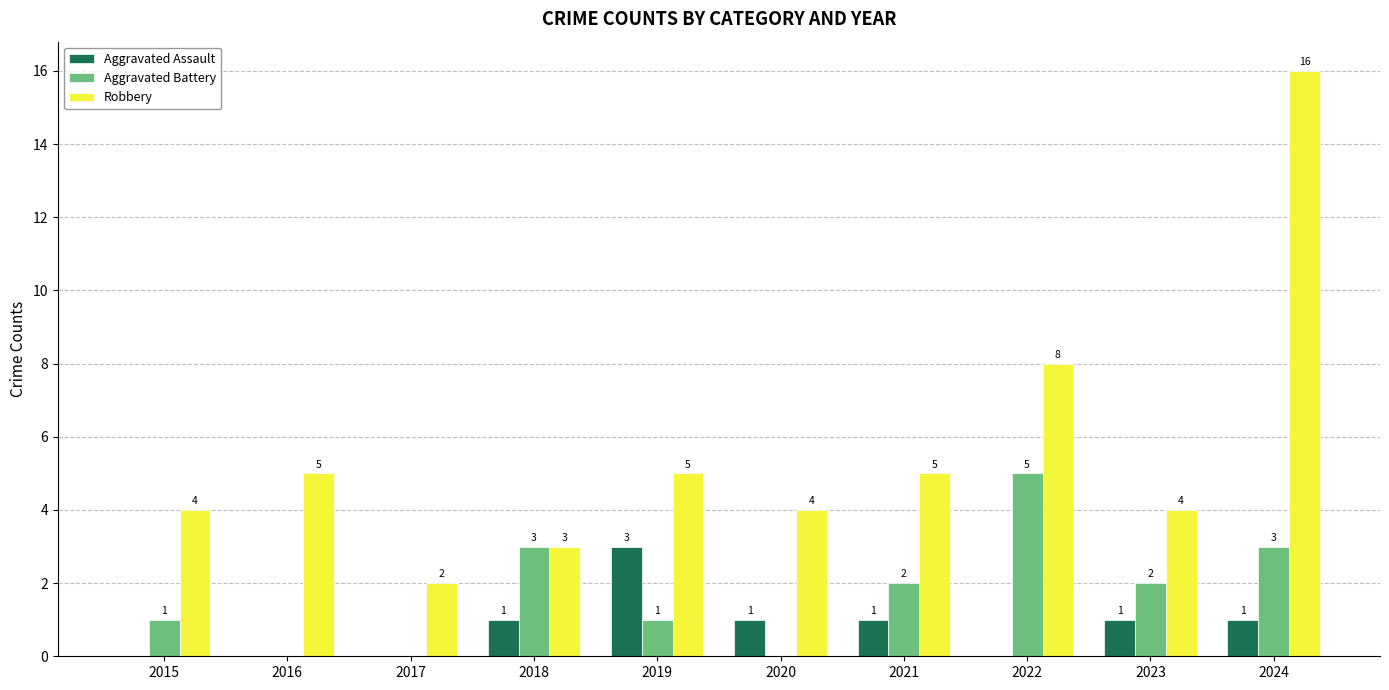

The value of Robbery at 2016 is 9. True or false?

False